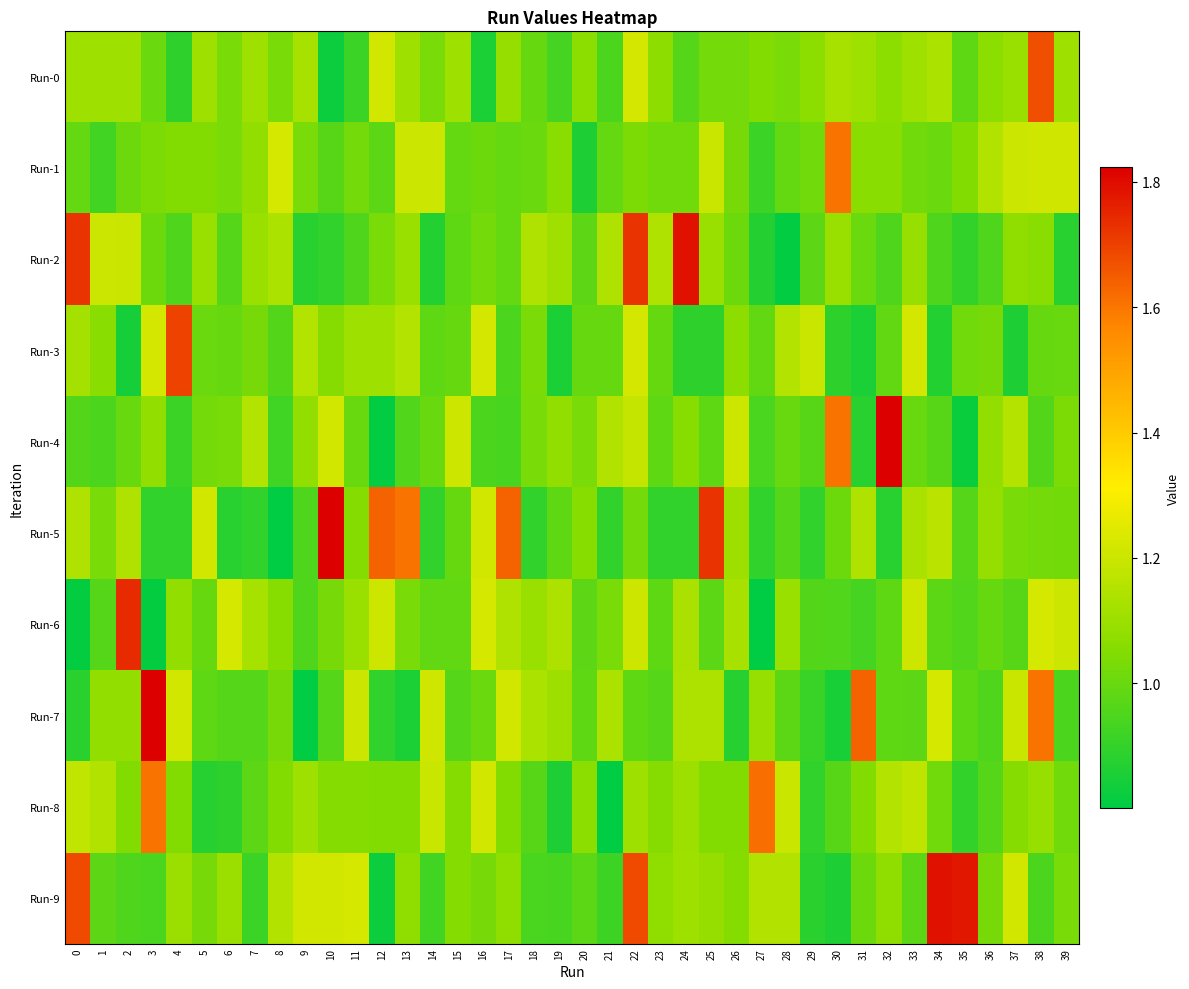

What is the smallest value displayed?

0.8